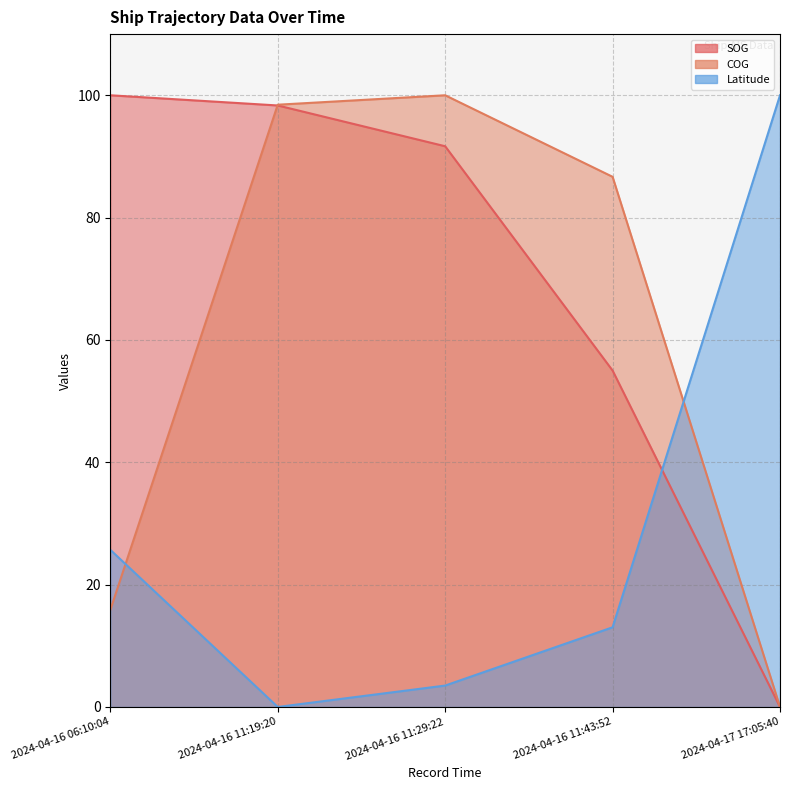

What is the label of the 1st point from the right?

2024-04-17 17:05:40